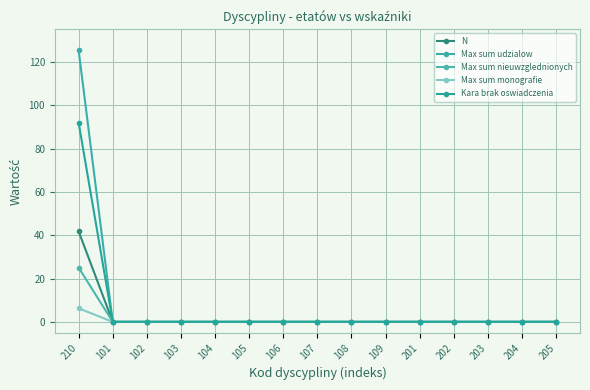

How many lines are shown in the chart?

5